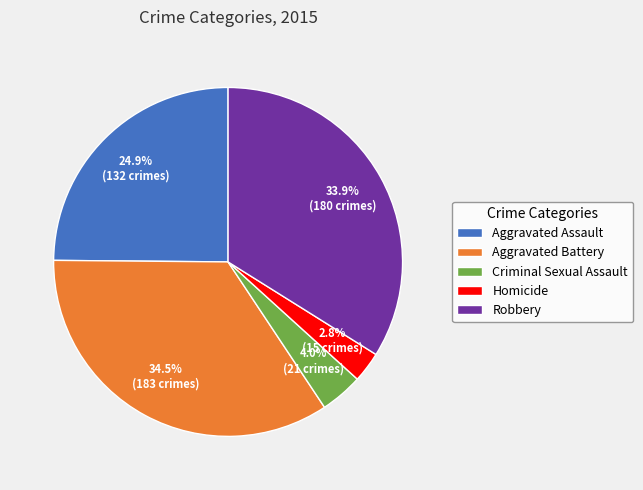

To the nearest percent, what is the difference between the Robbery and Homicide slice percentages?

31%